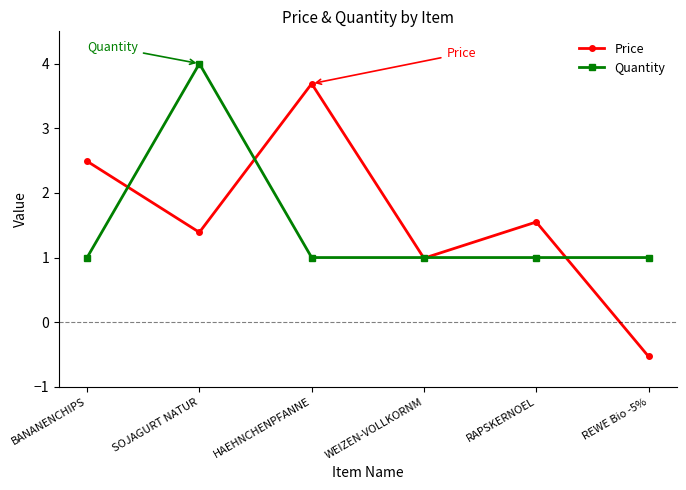

Is the value of Quantity at WEIZEN-VOLLKORNM greater than the value of Price at SOJAGURT NATUR?

No